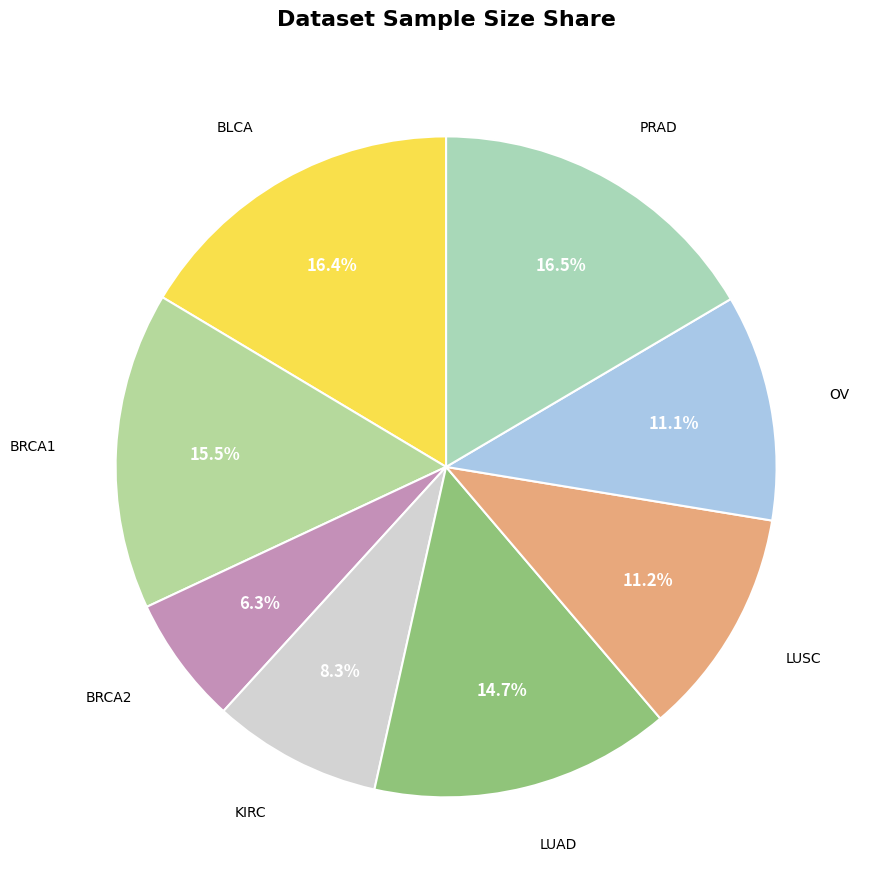

How many slices are in this pie chart?

8